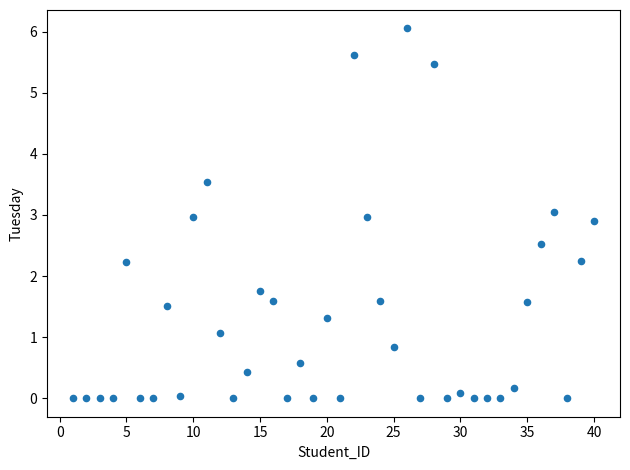

What is the range of X values (max minus min)?

39.0